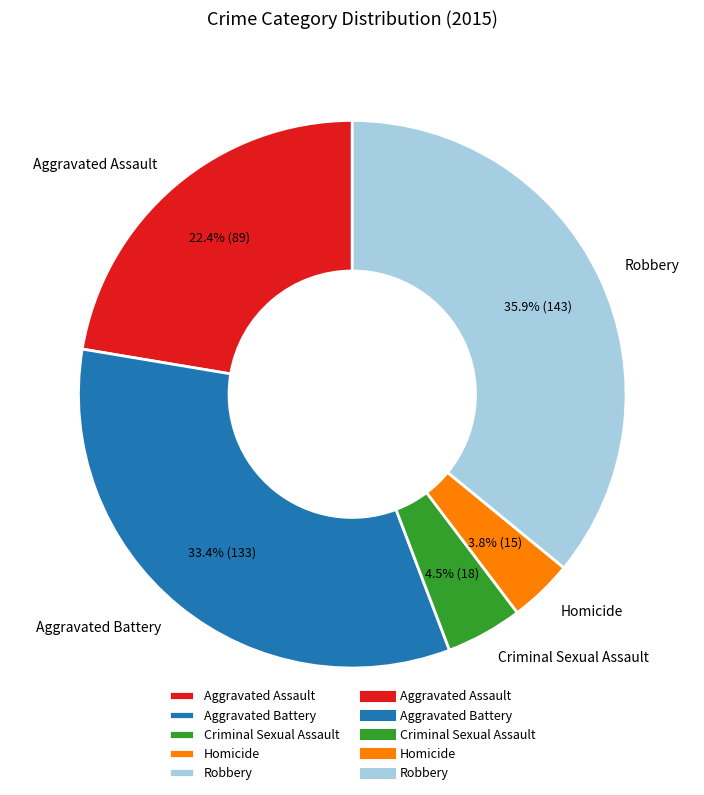

To the nearest percent, what is the difference between the Criminal Sexual Assault and Aggravated Battery slice percentages?

29%